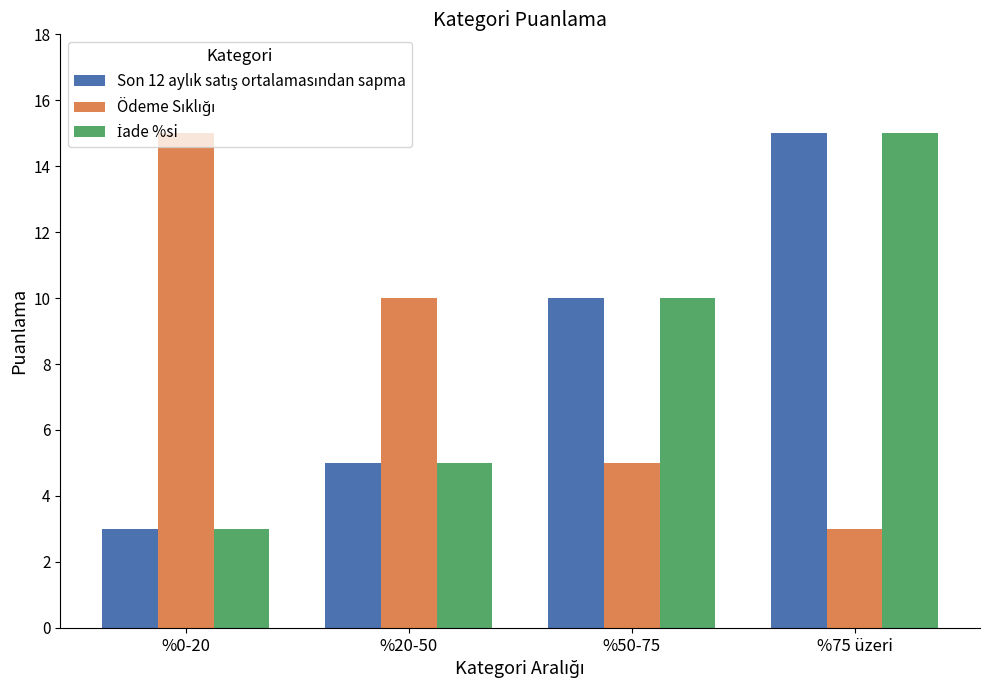

What is the minimum value shown in the chart?

3